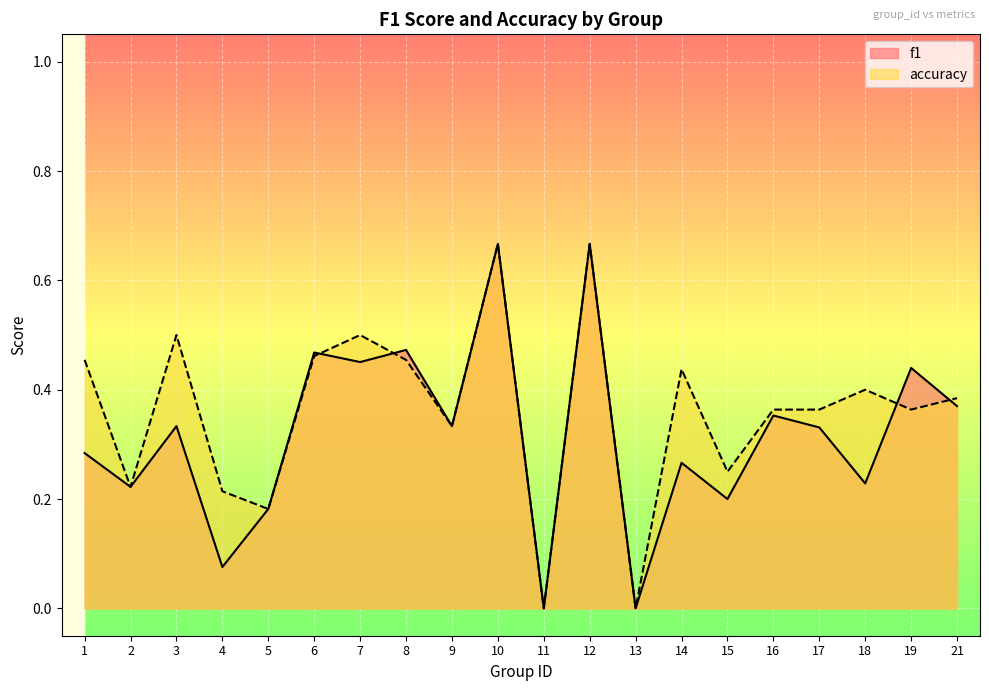

List the series in order of their overall mean, lowest first.

f1, accuracy